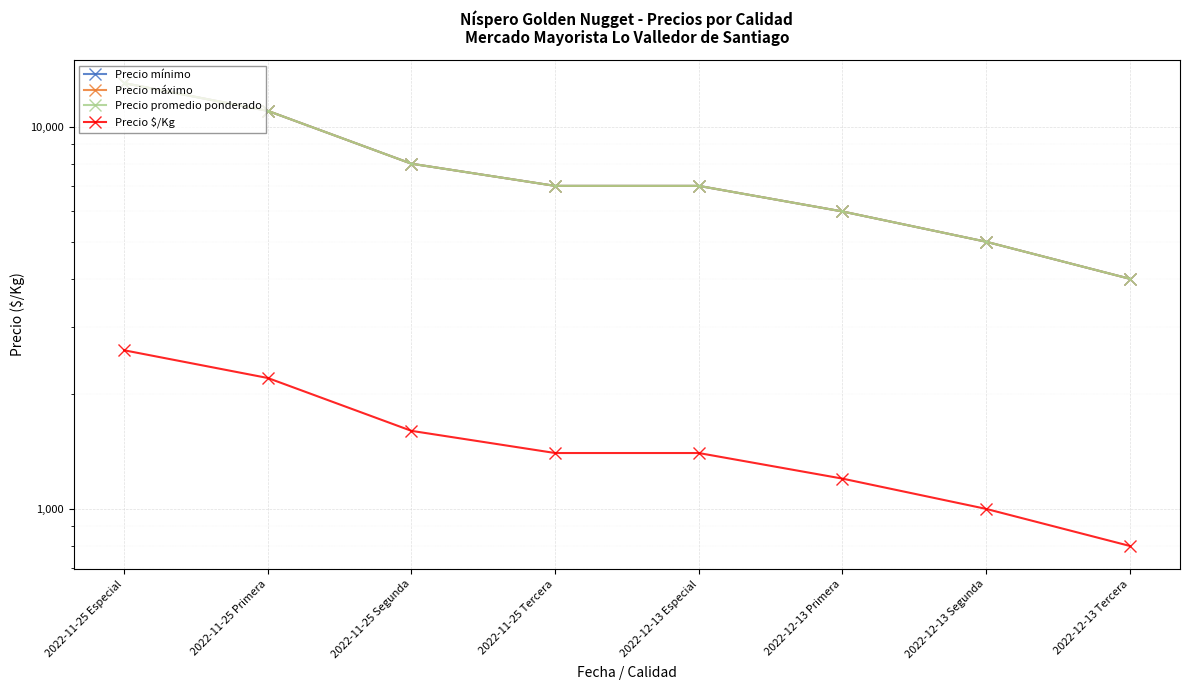

Where is Precio promedio ponderado nearest to the value 8500?

2022-11-25 Segunda